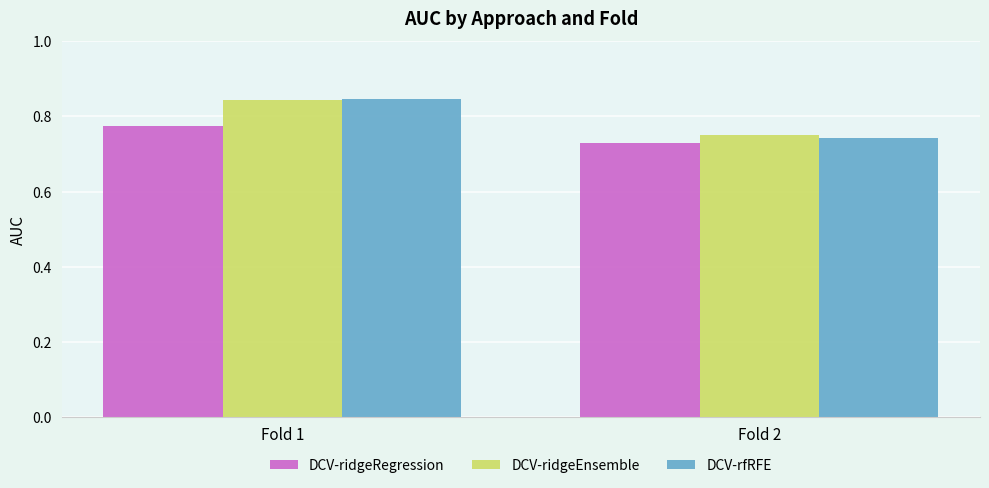

At which label is DCV-ridgeEnsemble closest to 0?

Fold 2